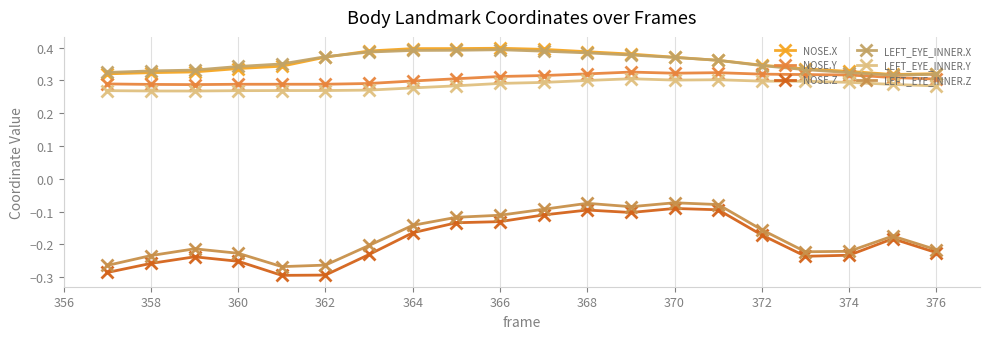

How many lines are shown in the chart?

6